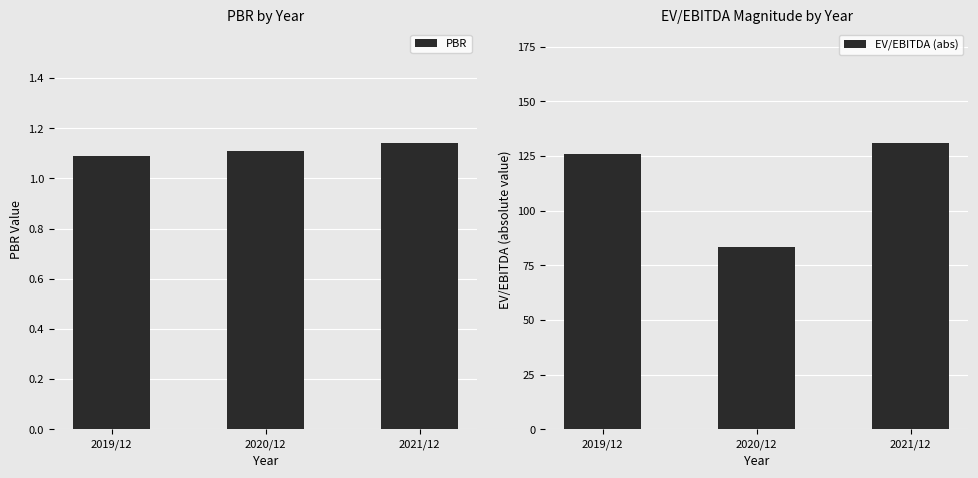

Is the value of EV/EBITDA (abs) at 2020/12 greater than the value of PBR at 2020/12?

Yes